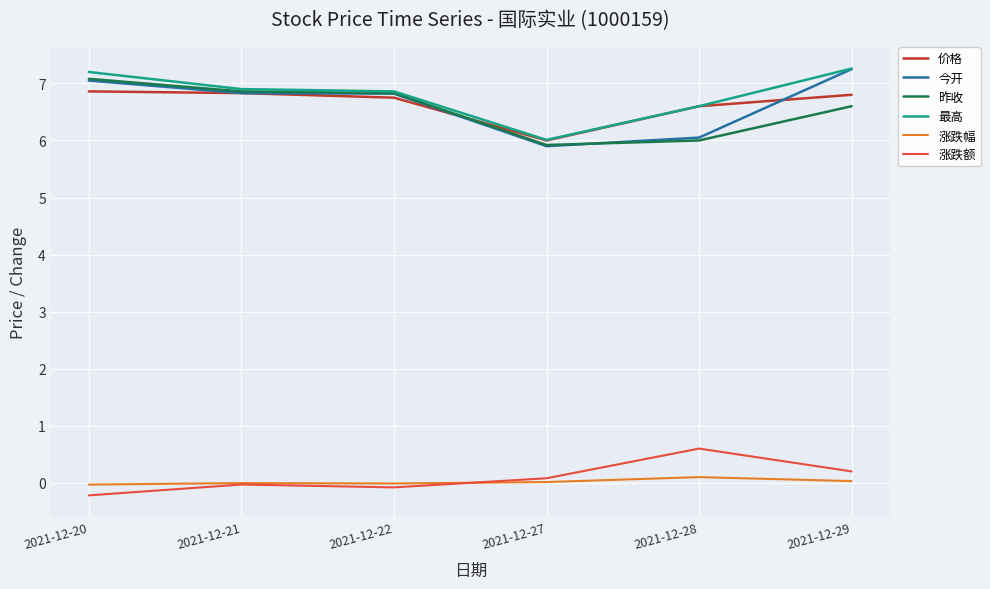

True or false: 今开 and 涨跌幅 cross at least once.

False